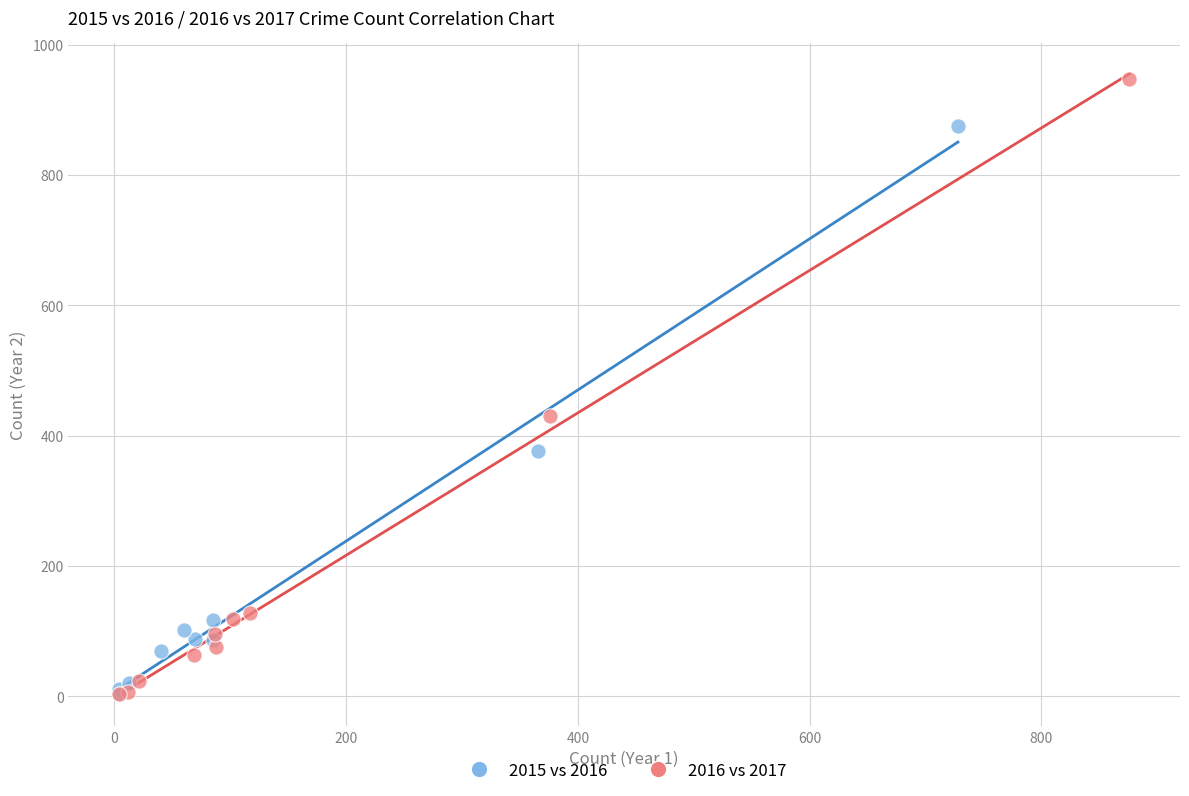

Which series contains the highest Y value?

2016 vs 2017